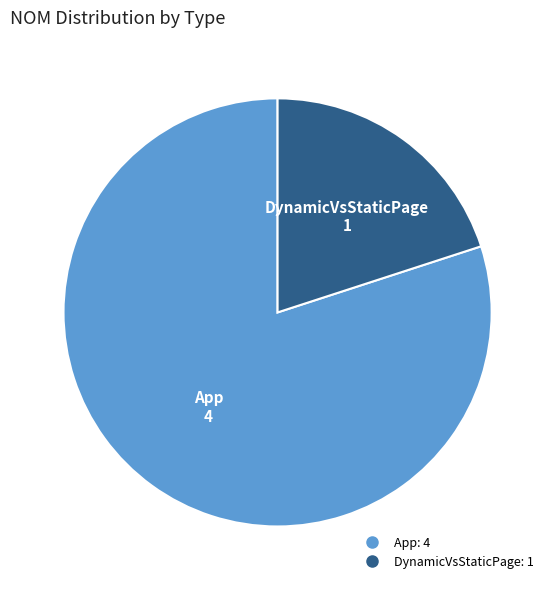

The App slice represents 80% of the pie. True or false?

True